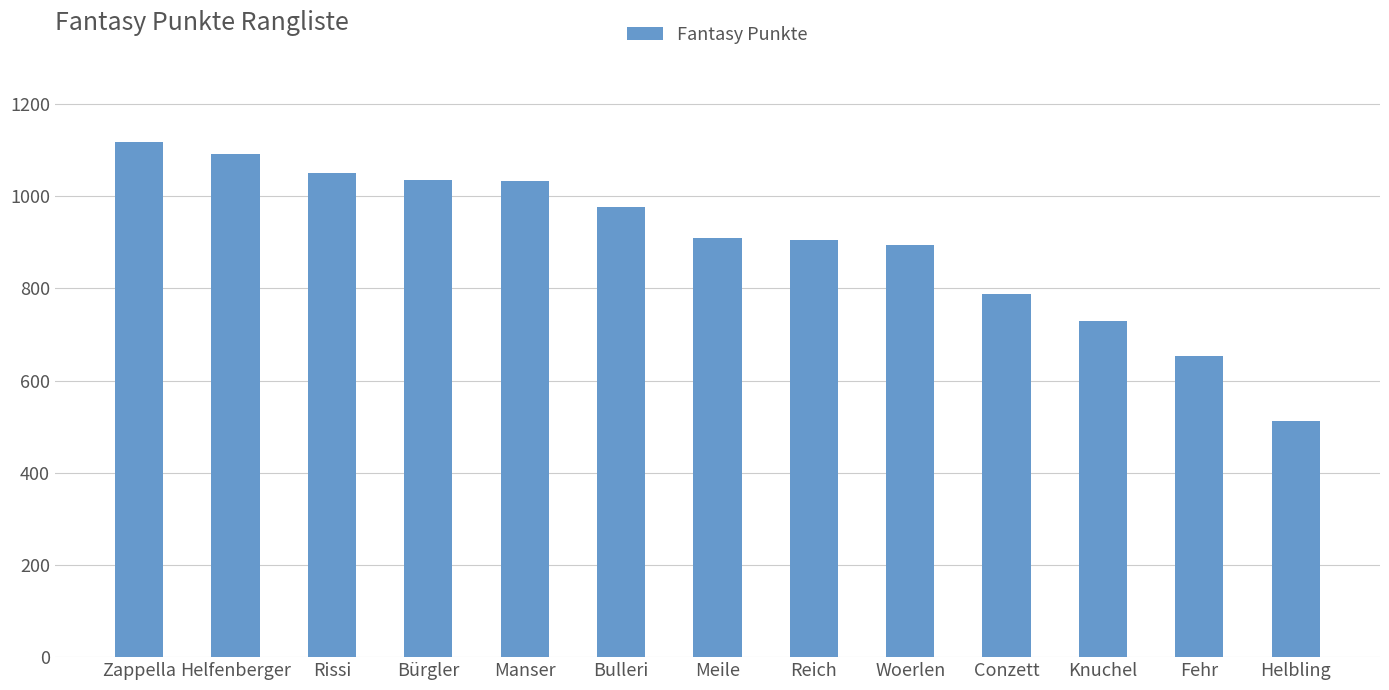

How many data points are less than 910?

6